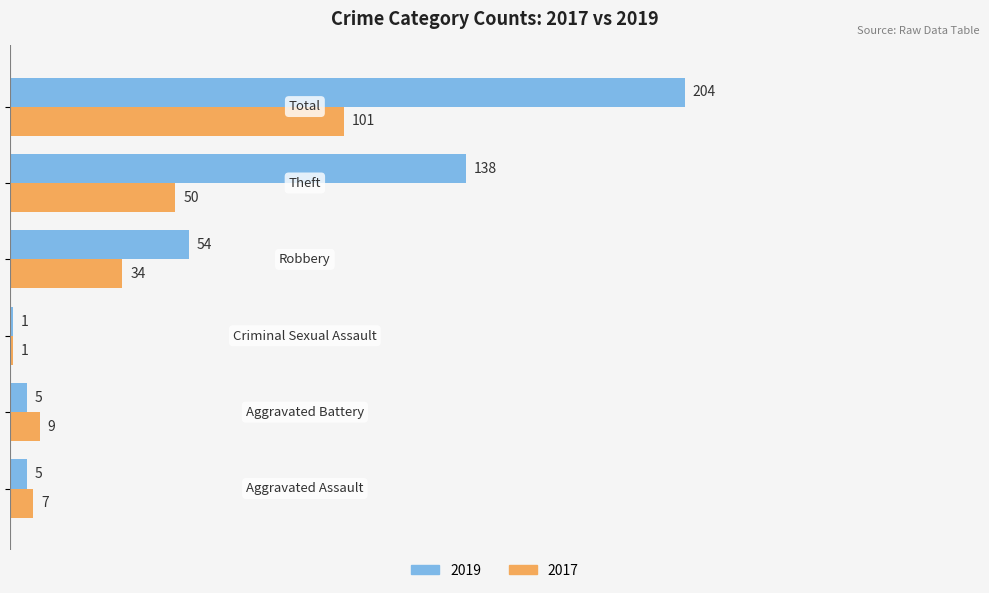

Which series has the largest total across all categories?

2019